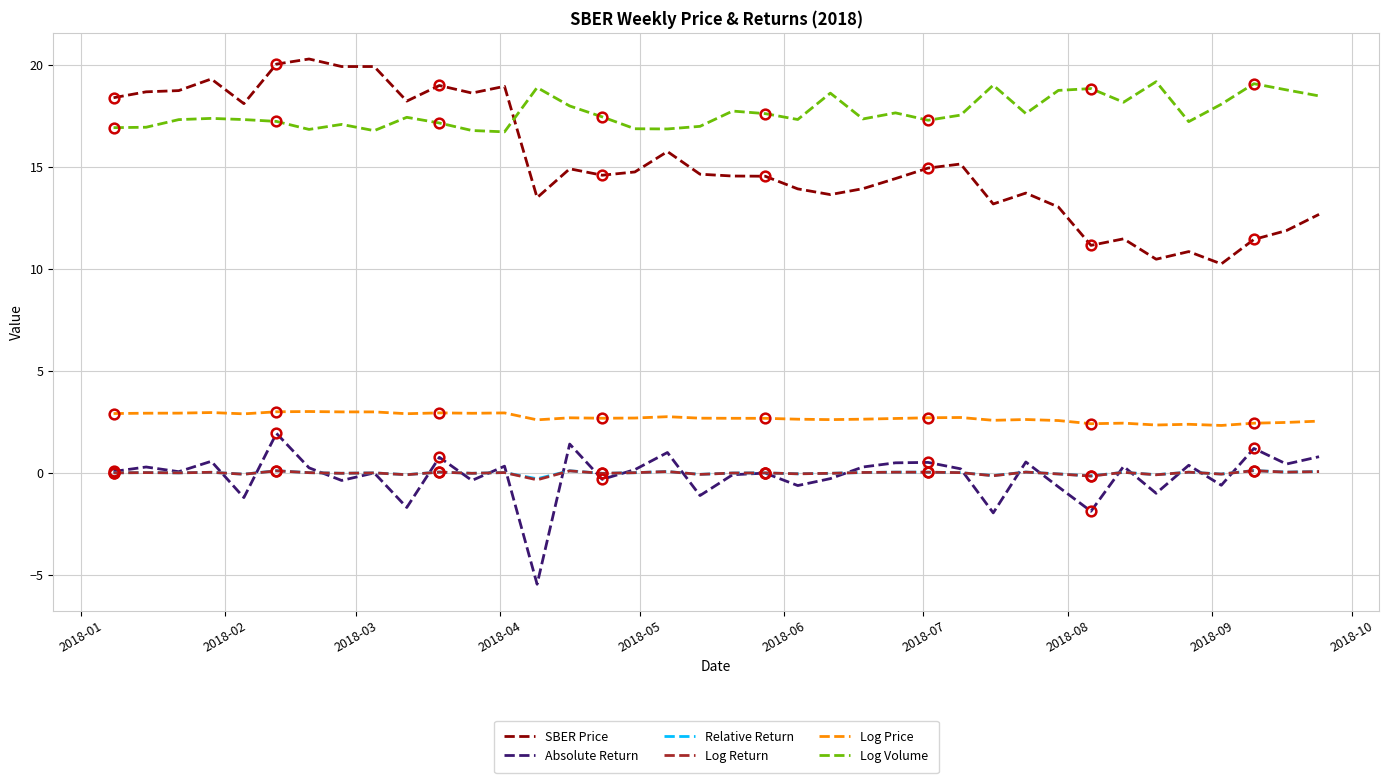

How many interior local peaks does the Log Volume series have?

11